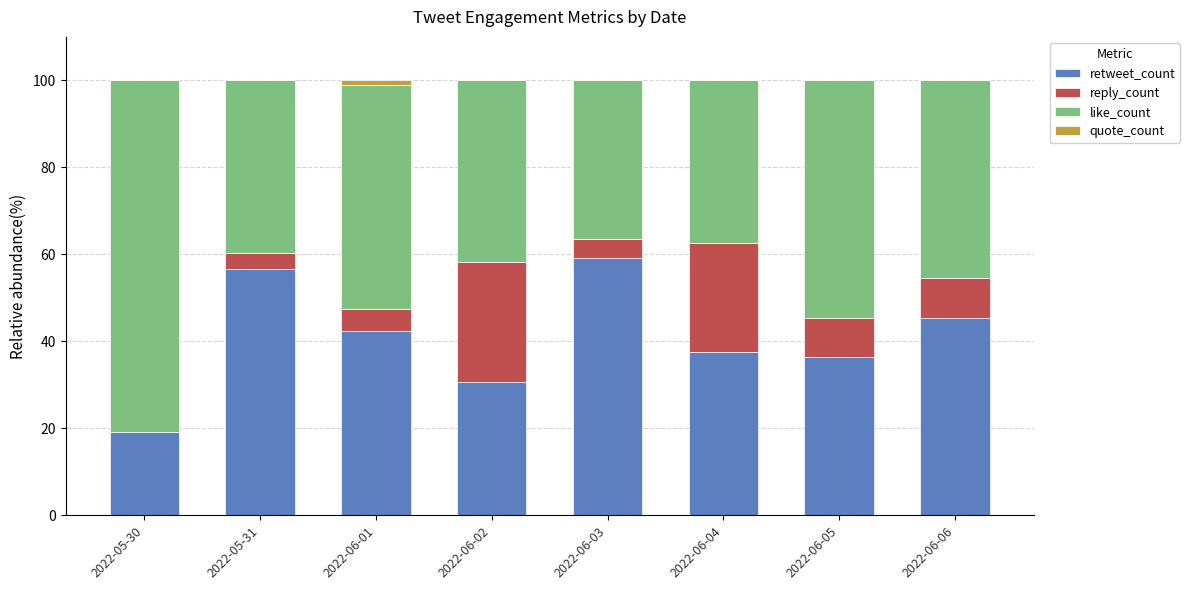

What is the total value across all series at 2022-05-31?

100.0